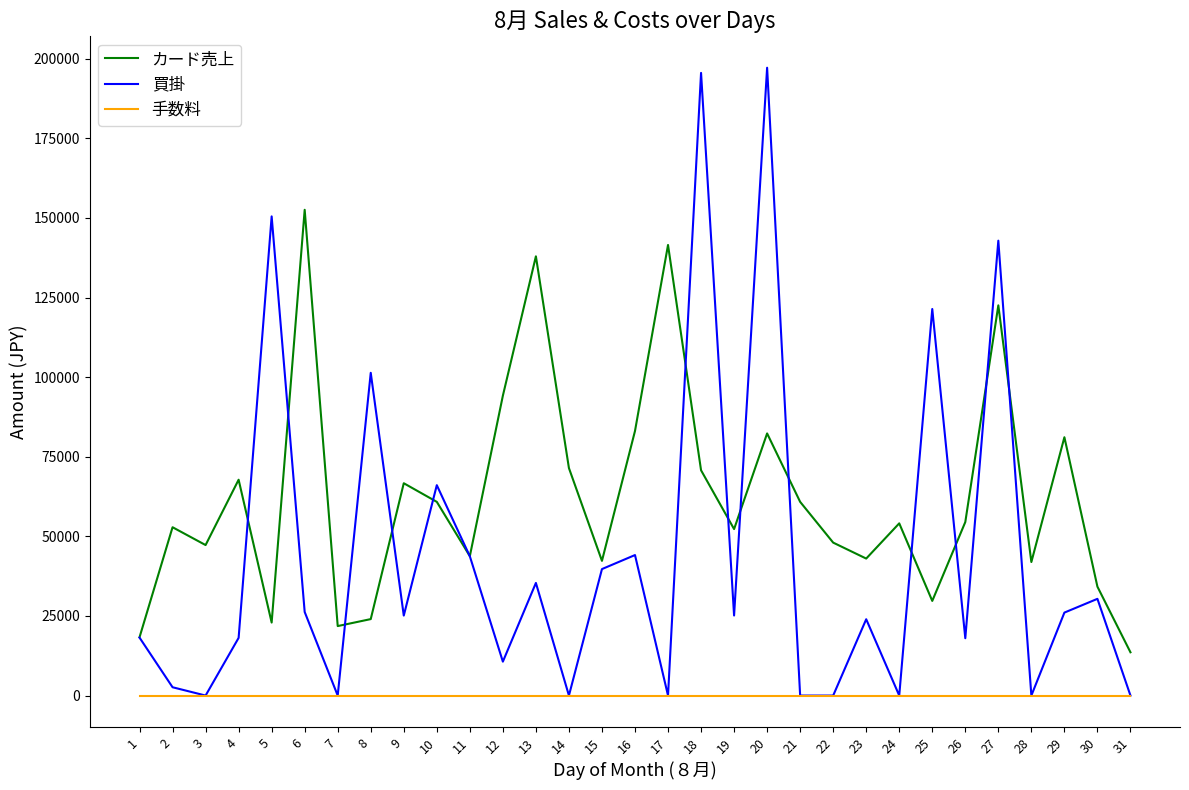

The value of 買掛 at 25 is 121395. True or false?

True